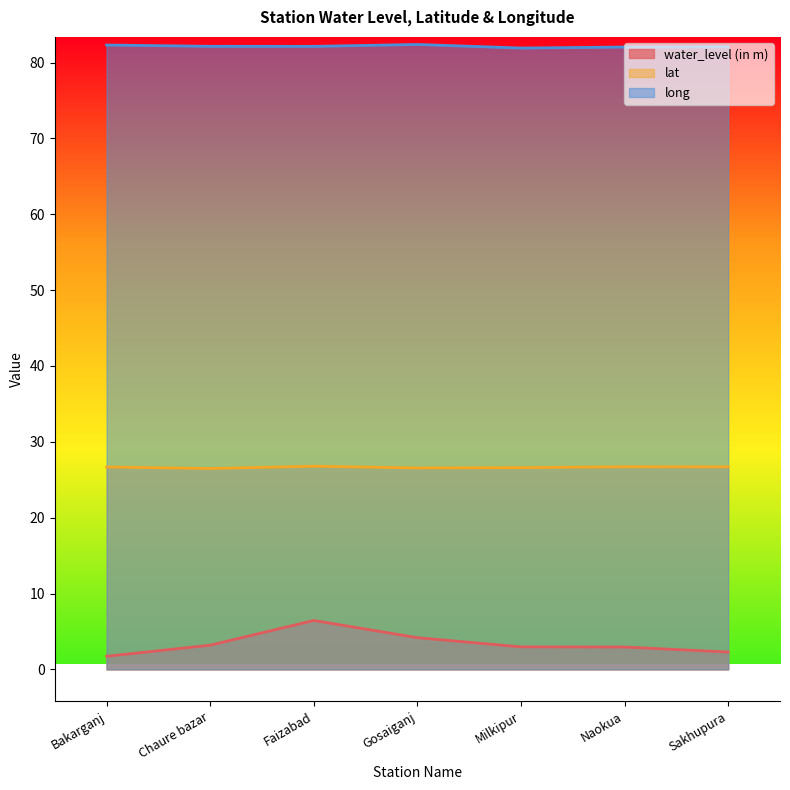

What is the value of the water_level (in m) point at the 4th from the left?

4.2